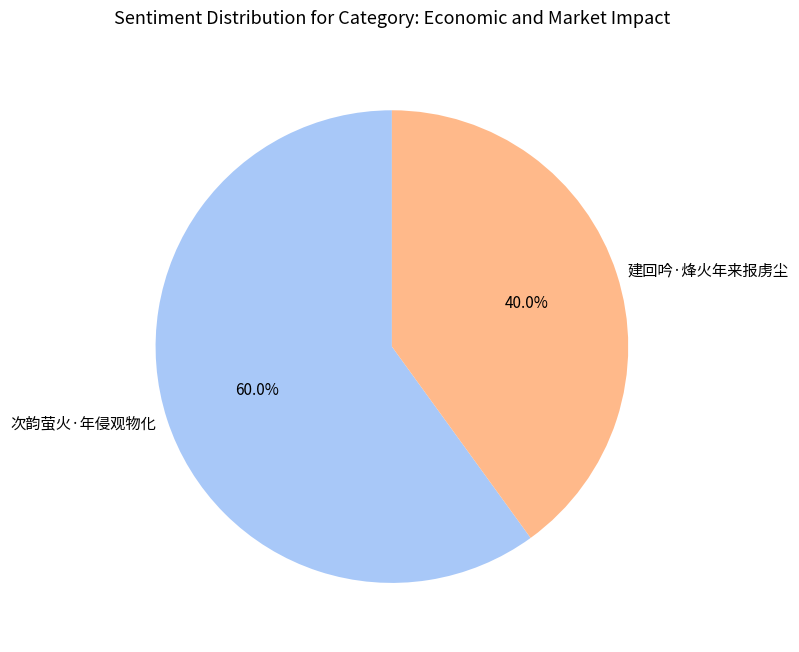

To the nearest percent, what is the average slice percentage?

50%